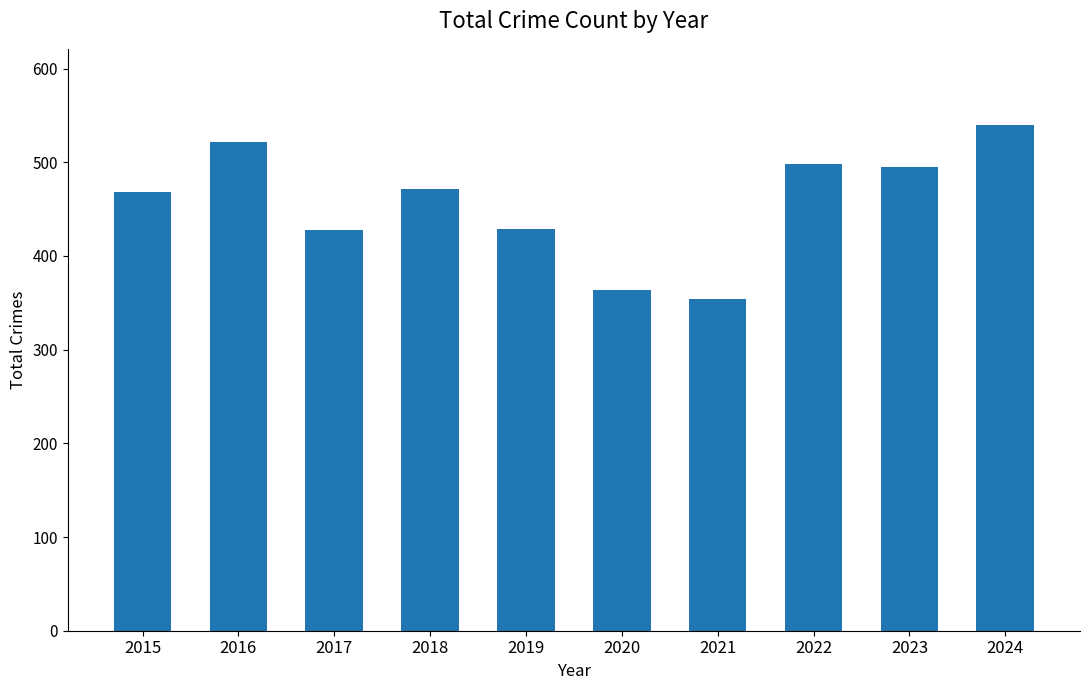

What is the smallest value displayed?

354